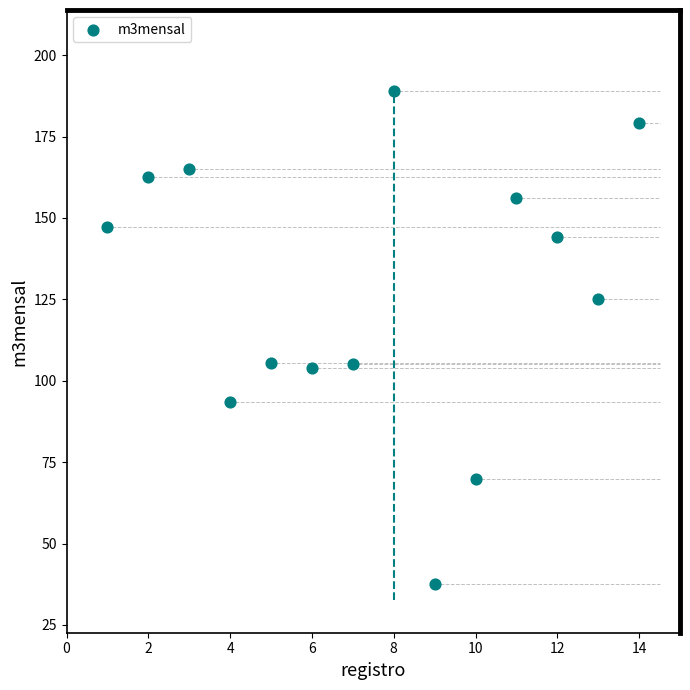

What is the range of X values (max minus min)?

13.0